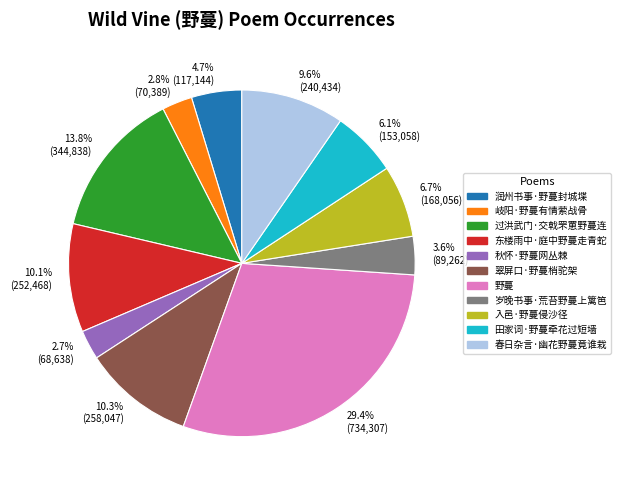

What percentage is the 过洪武门·交戟罘罳野蔓连 slice, to the nearest percent?

14%